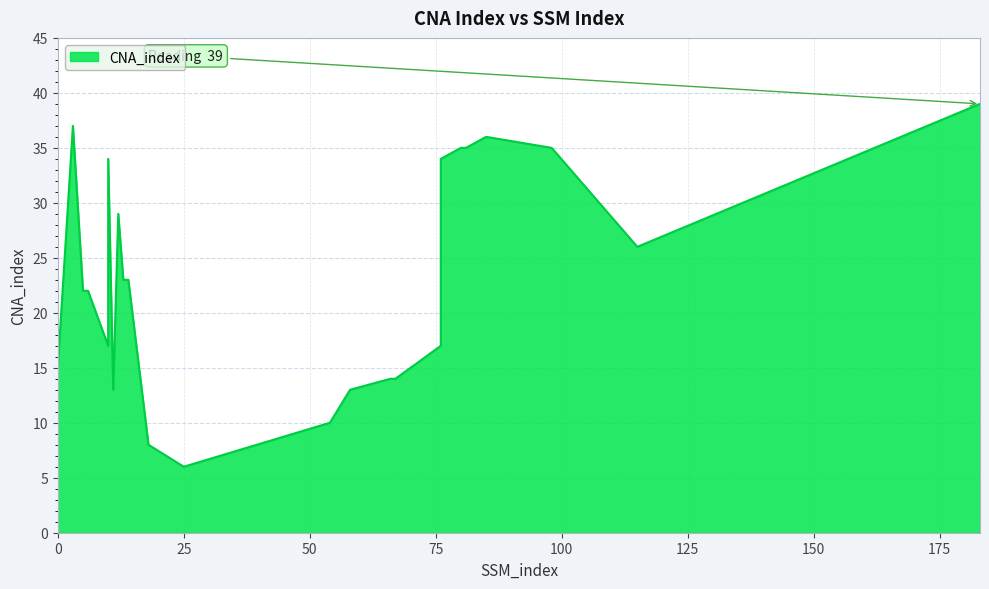

How many interior local peaks (higher than both neighbors) does the data have?

4